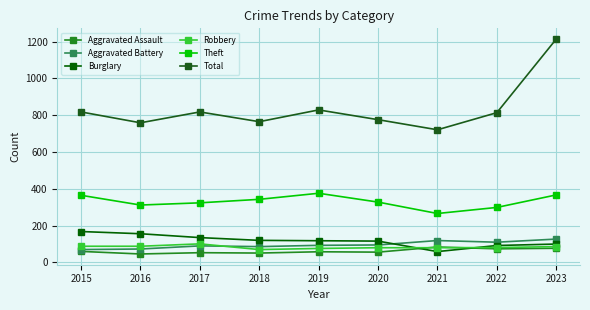

What is the spread (max minus min) of values at 2016?

713